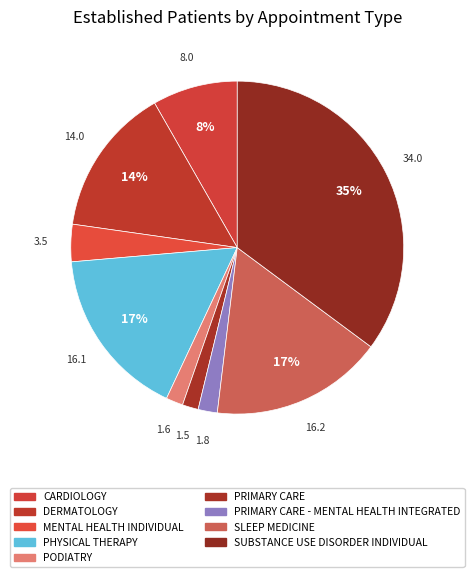

Count the number of slices in the pie.

9